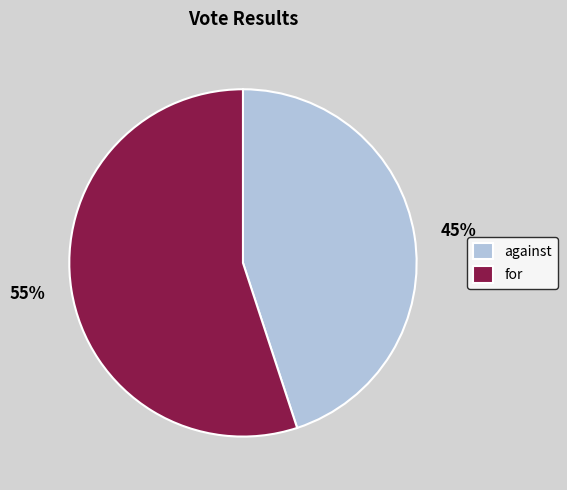

Which category has the biggest portion of the pie?

for